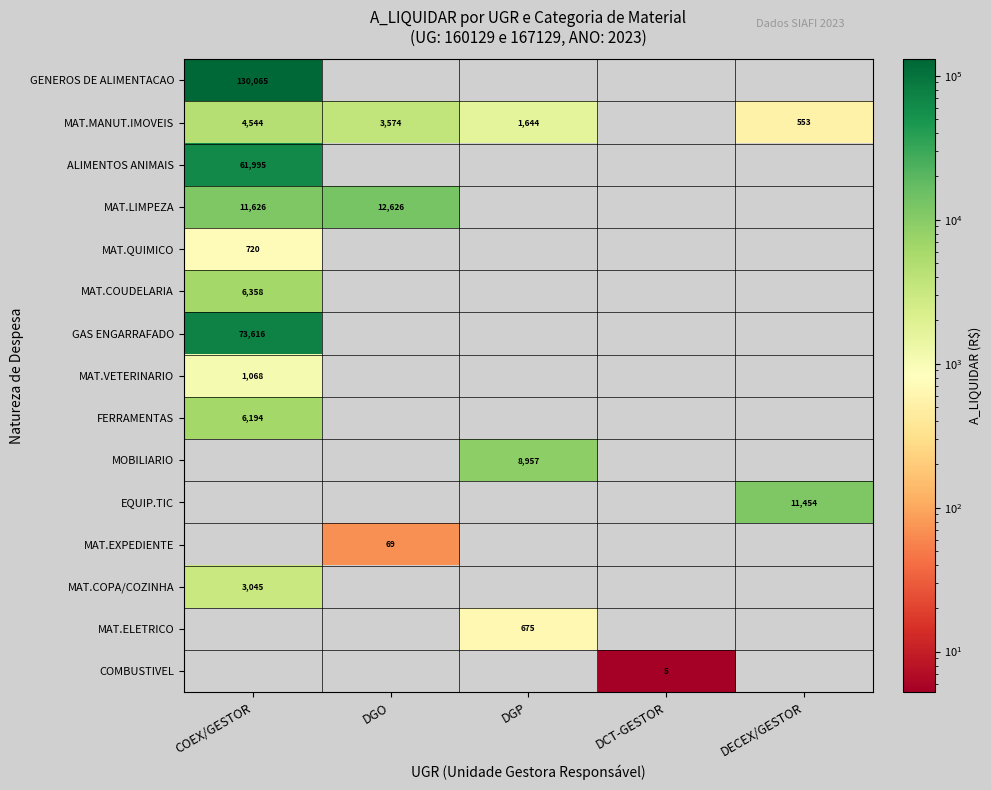

The value of MOBILIARIO at DGP is 8956.7. True or false?

True